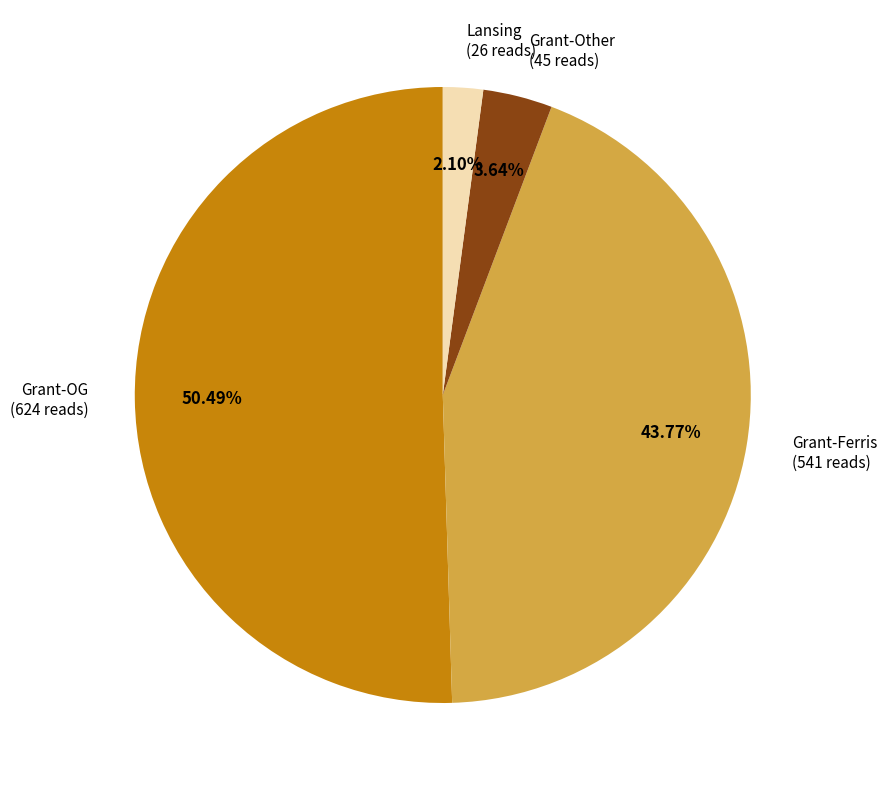

Which slice represents more than half of the pie?

Grant-OG (624 reads)